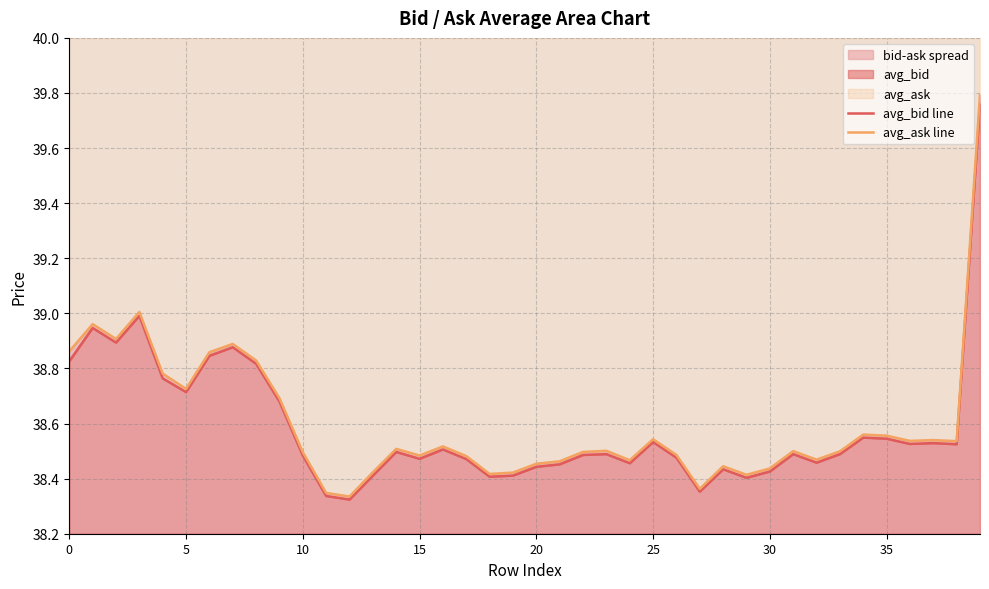

At which category is the sum across all series the highest?

39